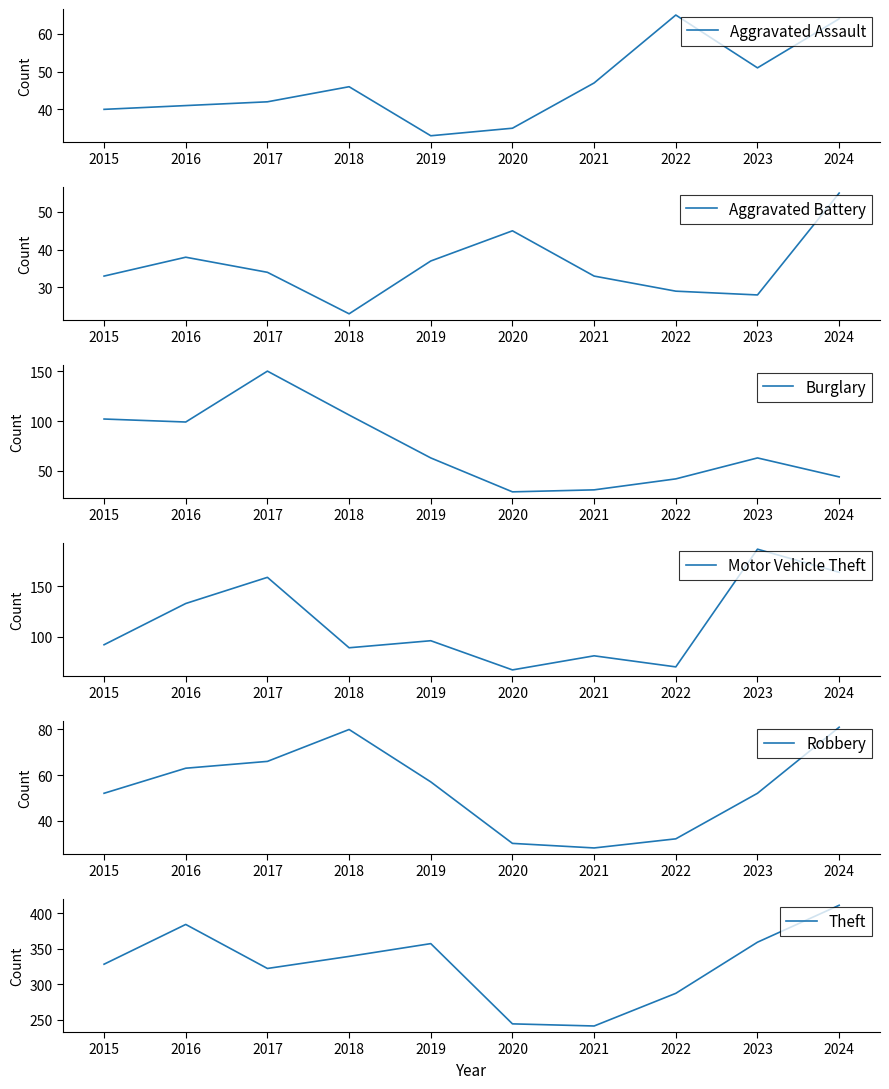

At which label does Robbery first exceed 57?

2016